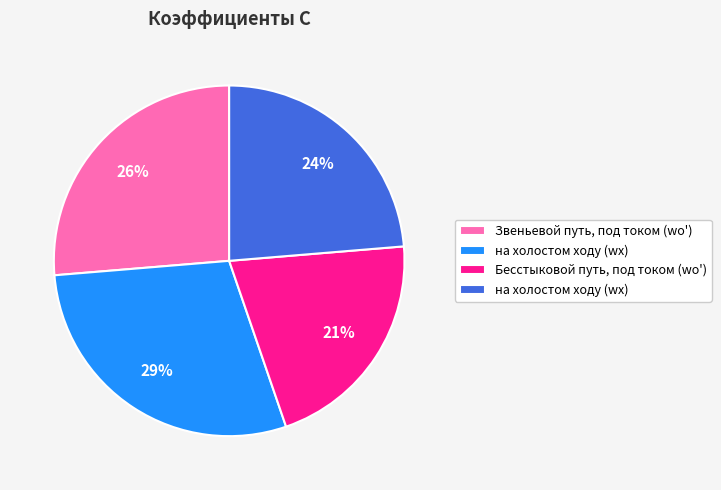

Does any single category account for the majority?

No